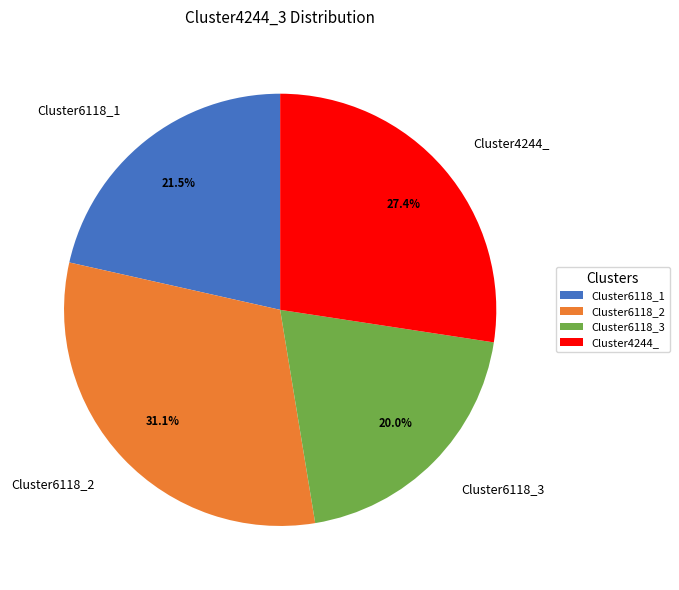

Which slice is the largest?

Cluster6118_2